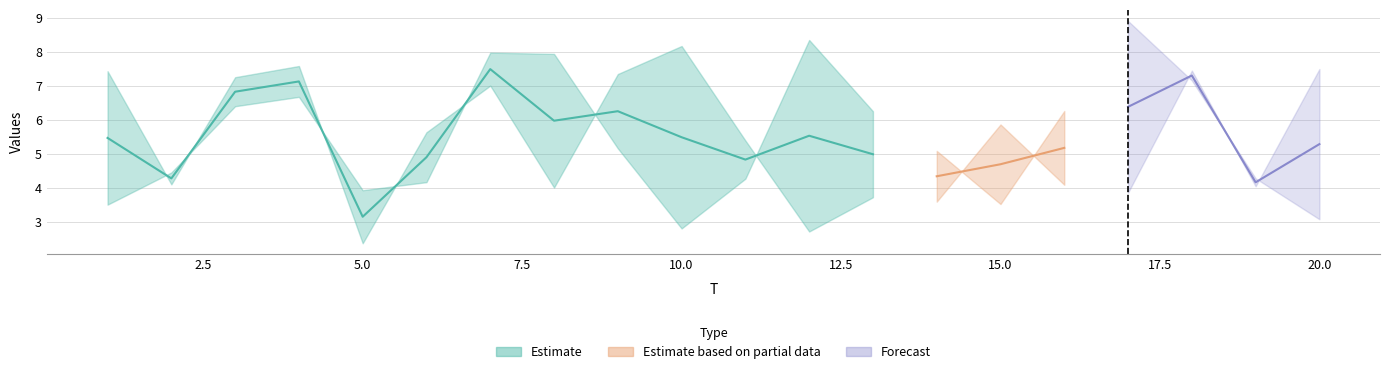

What is the highest value of the Estimate series?

7.5